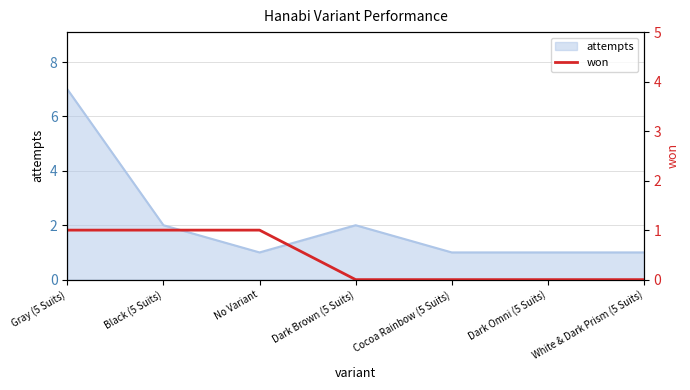

True or false: the data shows 1 at Black (5 Suits).

False